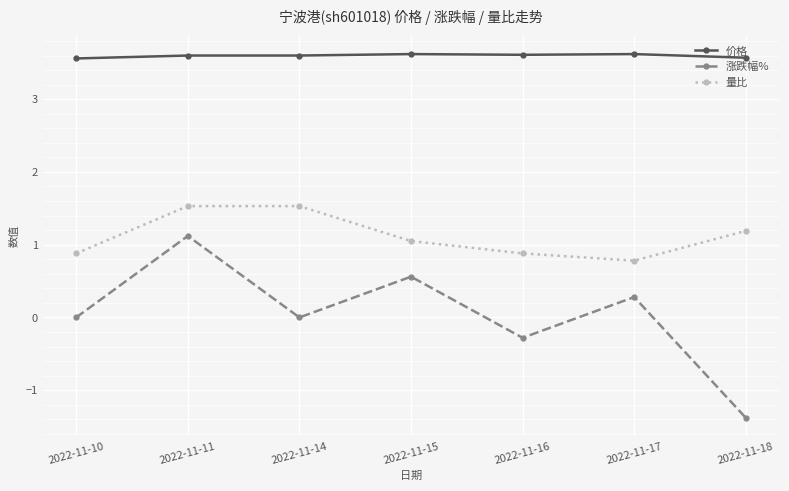

Rank the series by their maximum value, from lowest to highest.

涨跌幅%, 量比, 价格